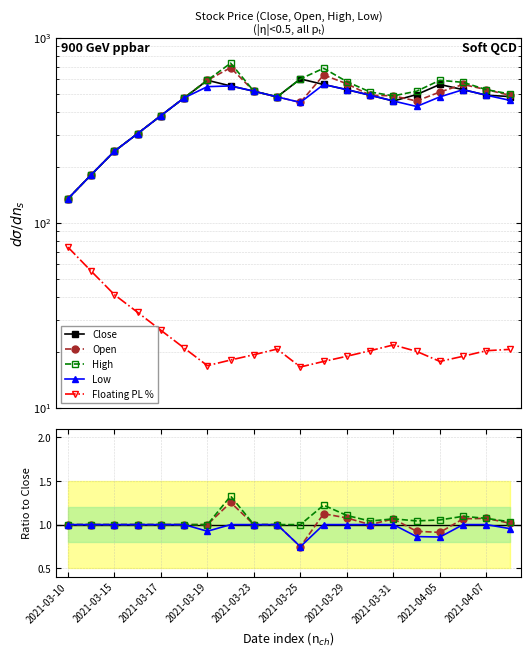

Where does the Close series first go above 490?

2021-03-19